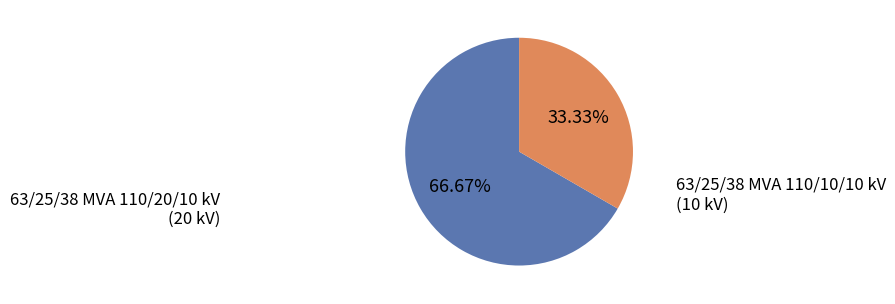

To the nearest percent, what is the average slice percentage?

50%